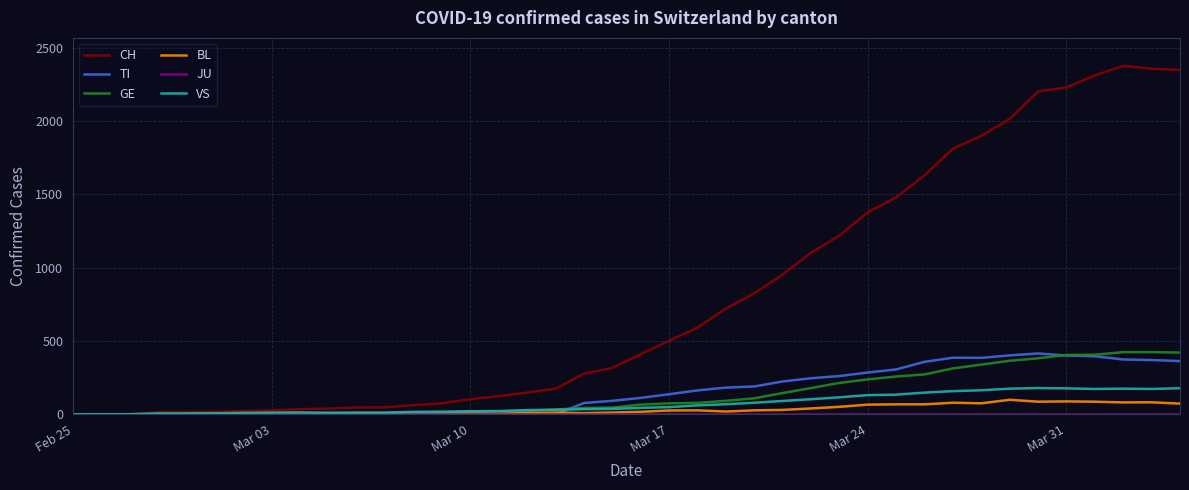

What is the maximum value for VS?

179